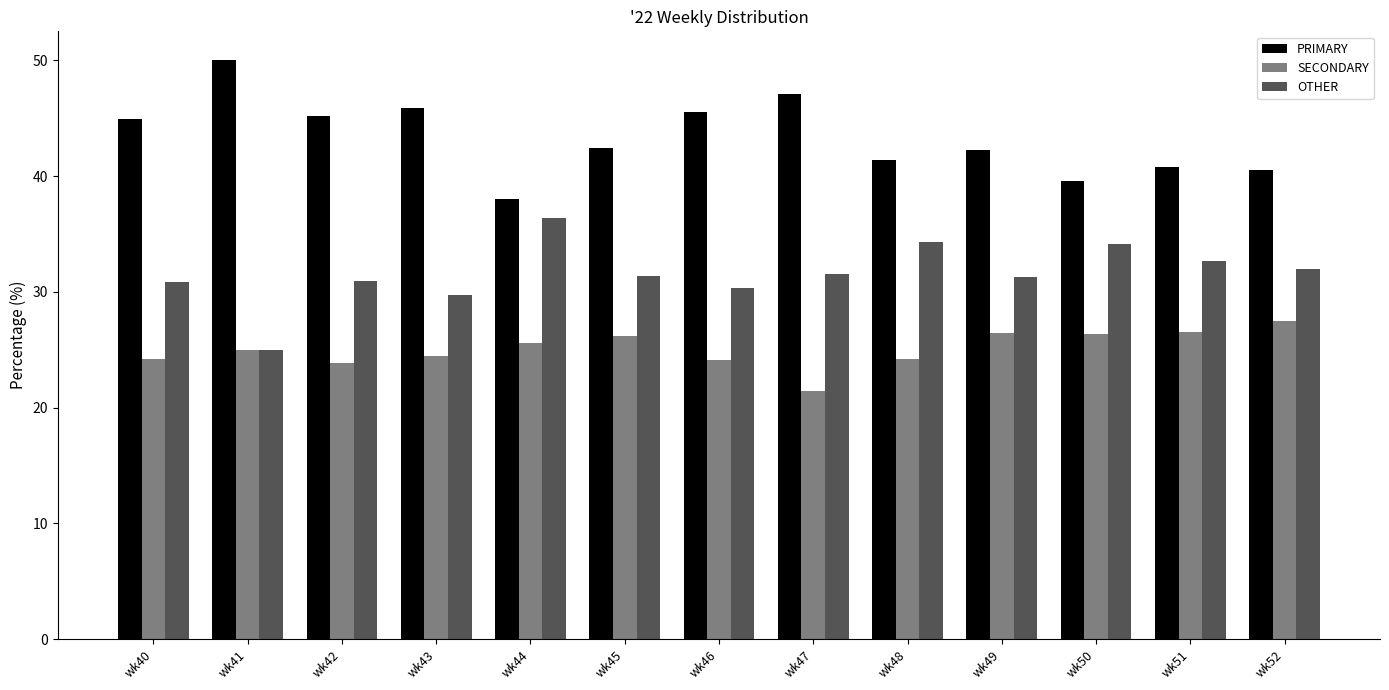

Which series has the largest total across all categories?

PRIMARY